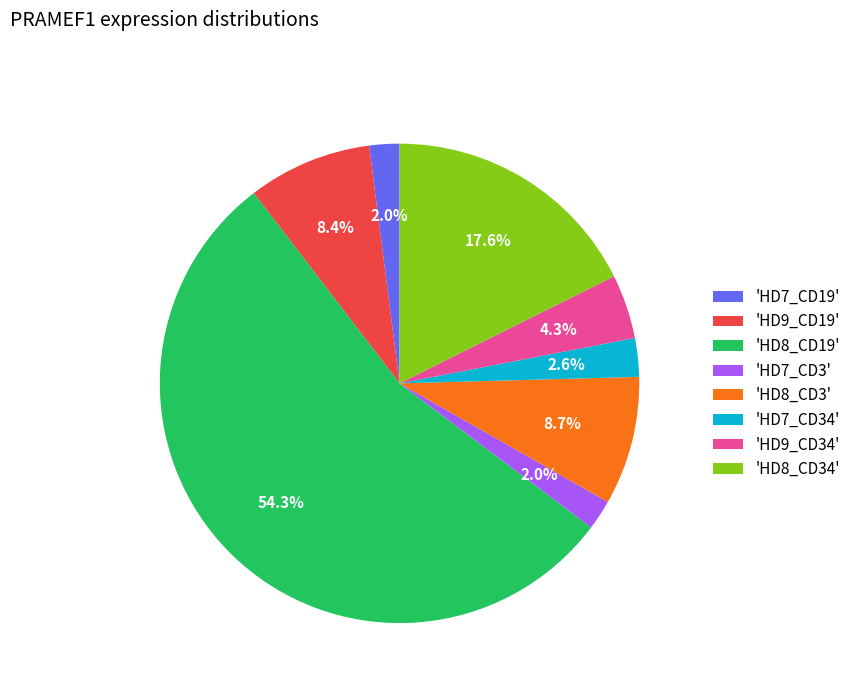

Count the number of slices in the pie.

8